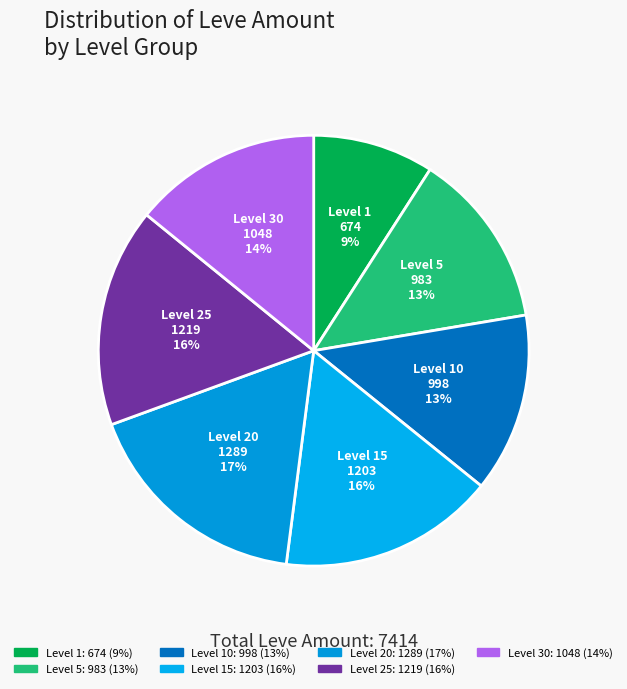

Does any single category account for the majority?

No